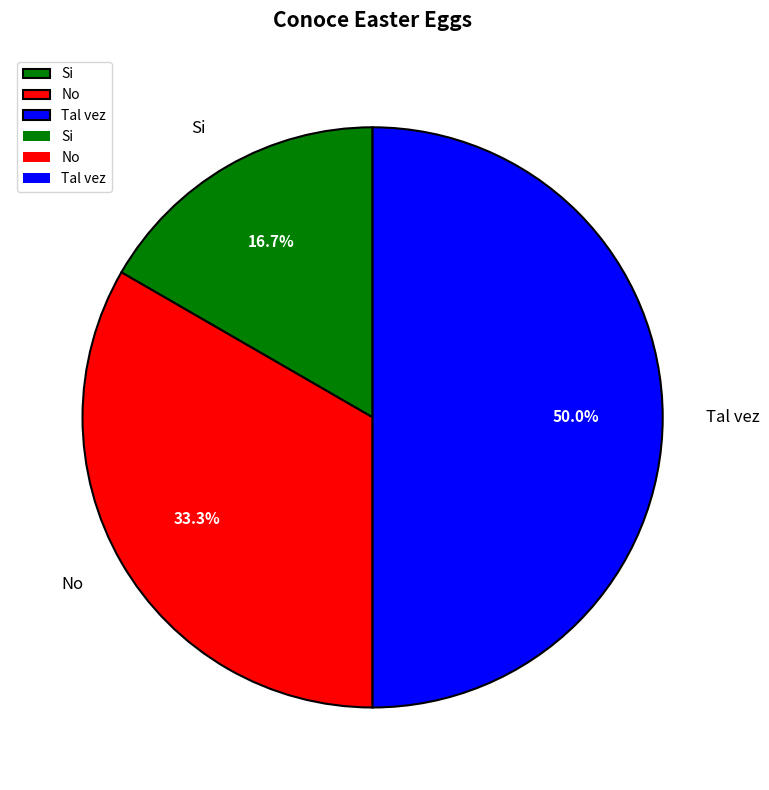

Combined, what portion of the pie is Si and Tal vez?

66.7%